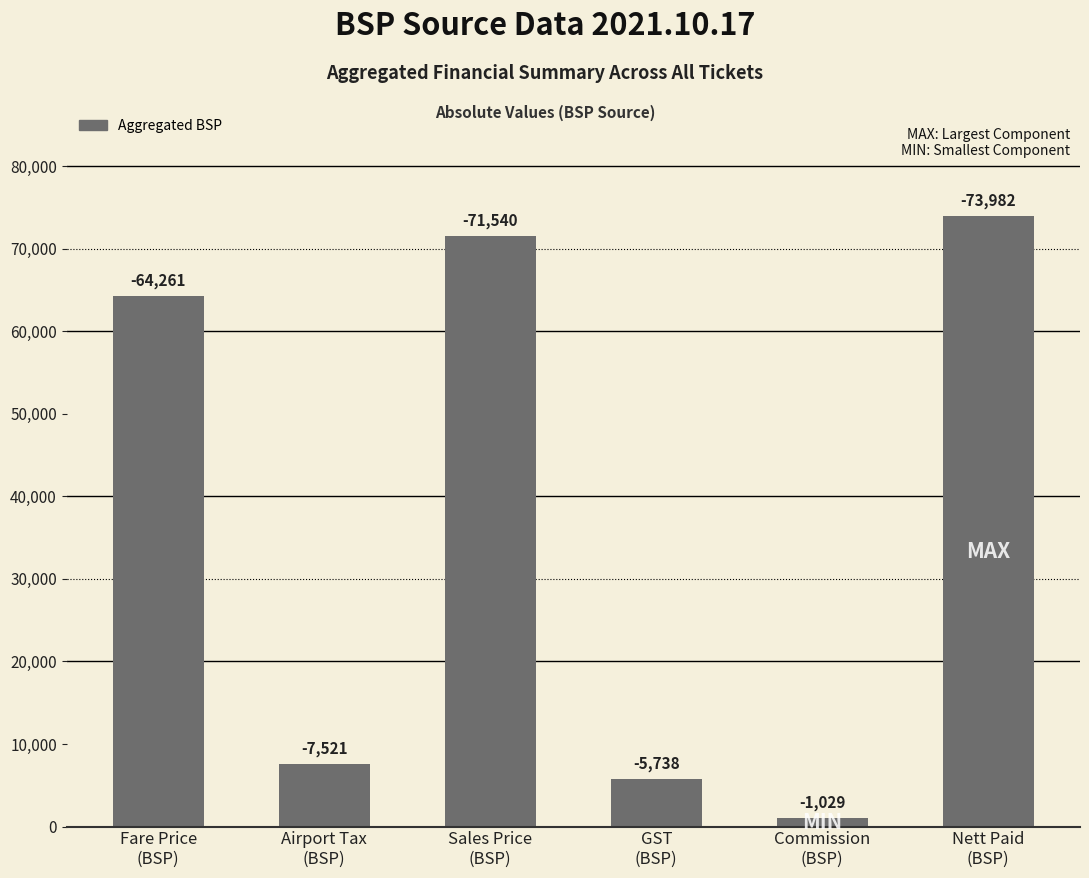

What is the change in value from Airport Tax
(BSP) to Nett Paid
(BSP)?

+66461.1